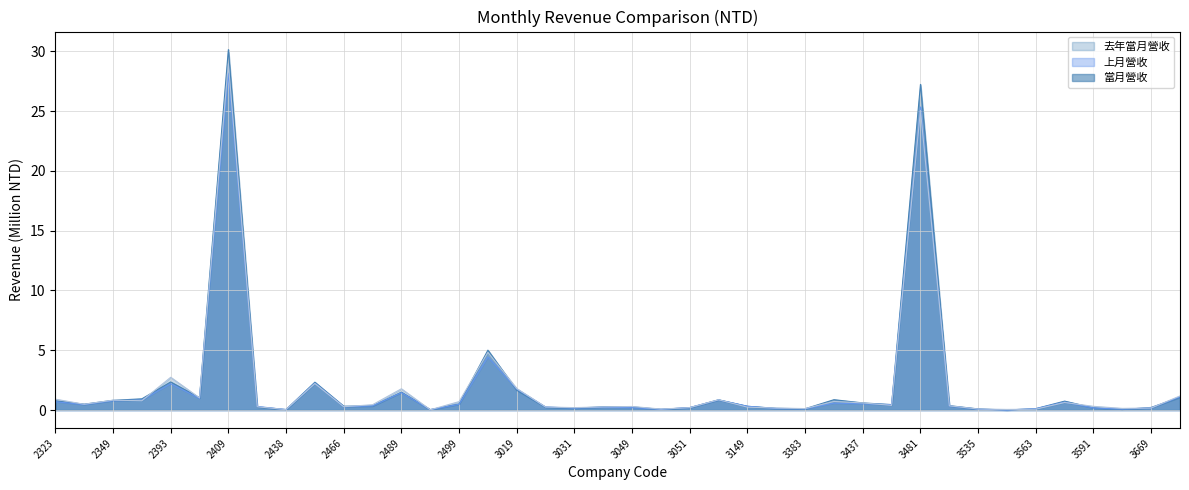

What is the difference between the maximum and minimum values in the 上月營收 series?

28.2